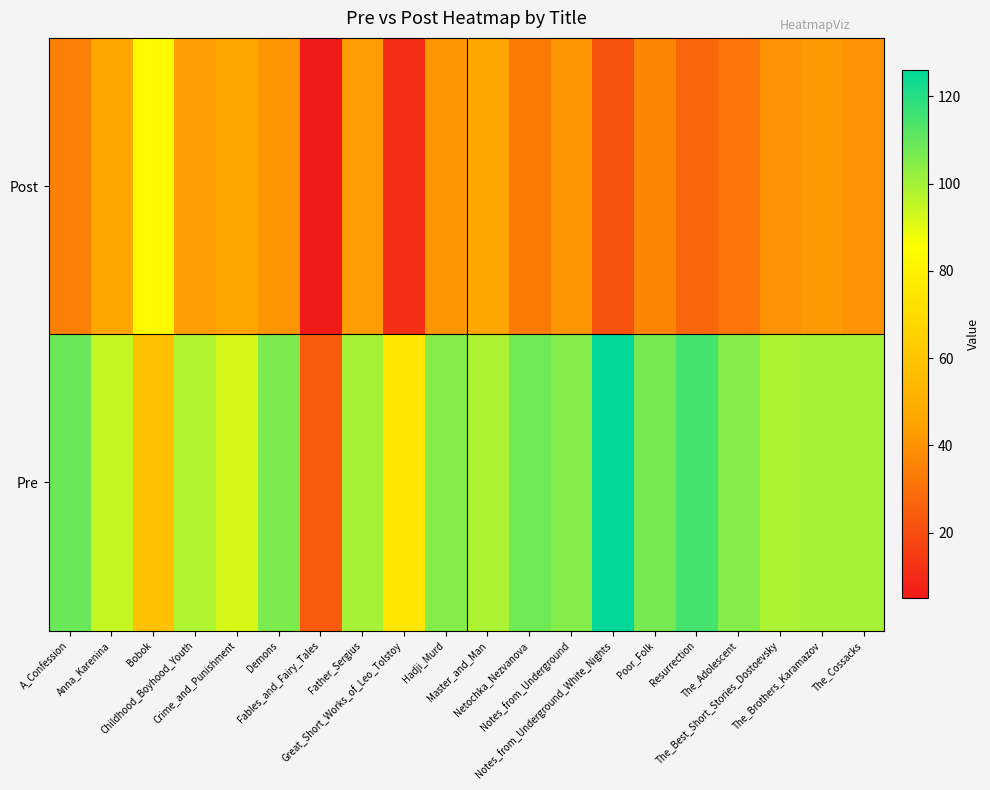

At which category does the chart reach its minimum across all series?

Fables_and_Fairy_Tales